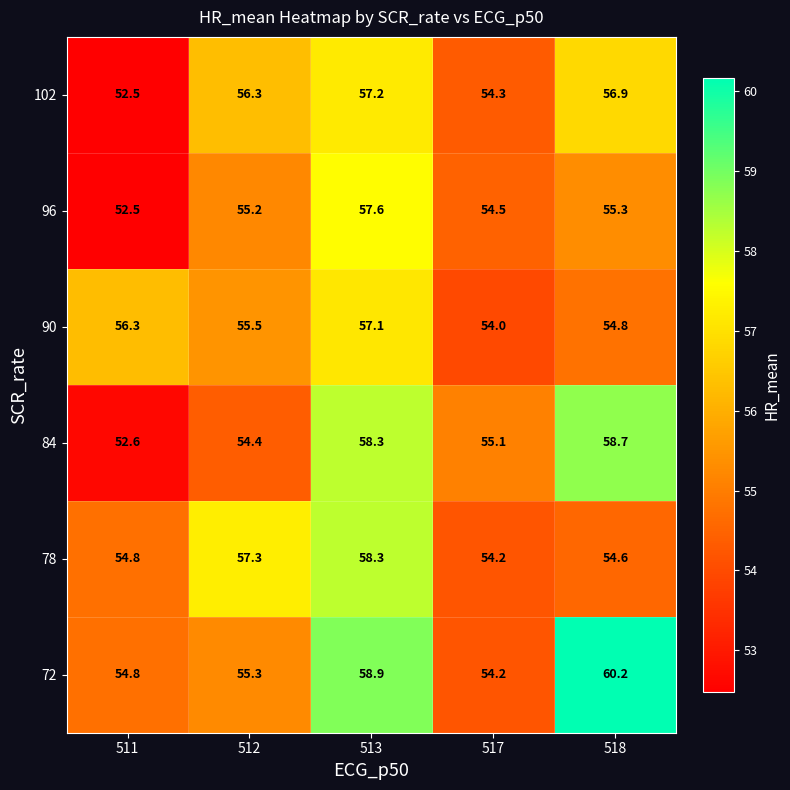

The 72 series shows 89.1 at 513. True or false?

False